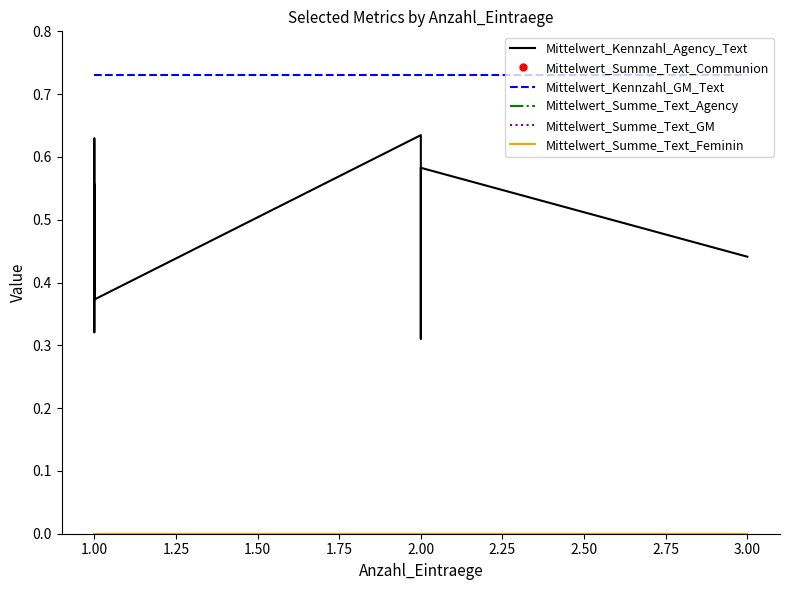

The value of Mittelwert_Summe_Text_GM at 1.00 is 1.0. True or false?

False